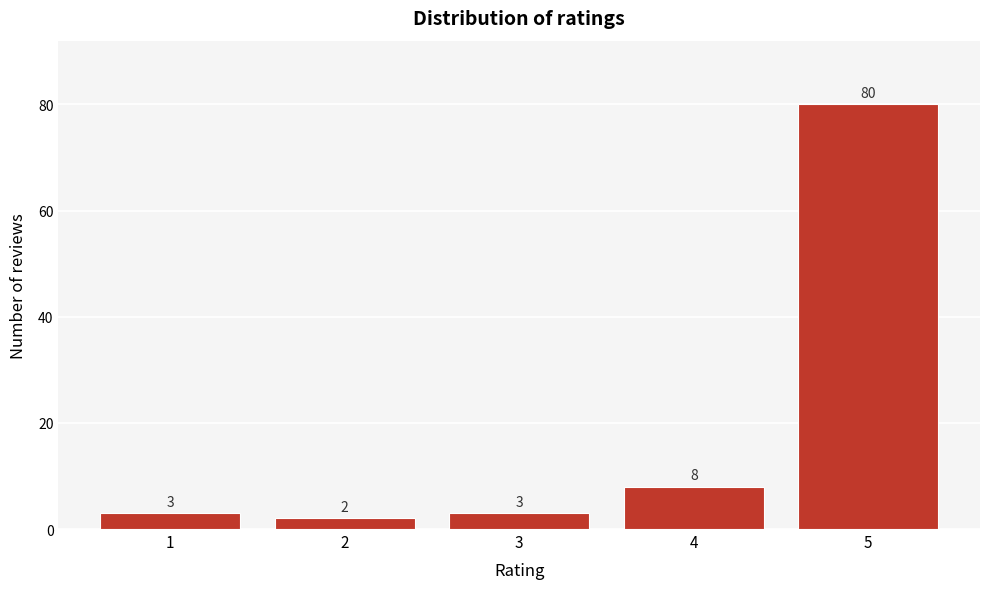

Reading right to left, what are all the values shown in this chart?

80	8	3	2	3